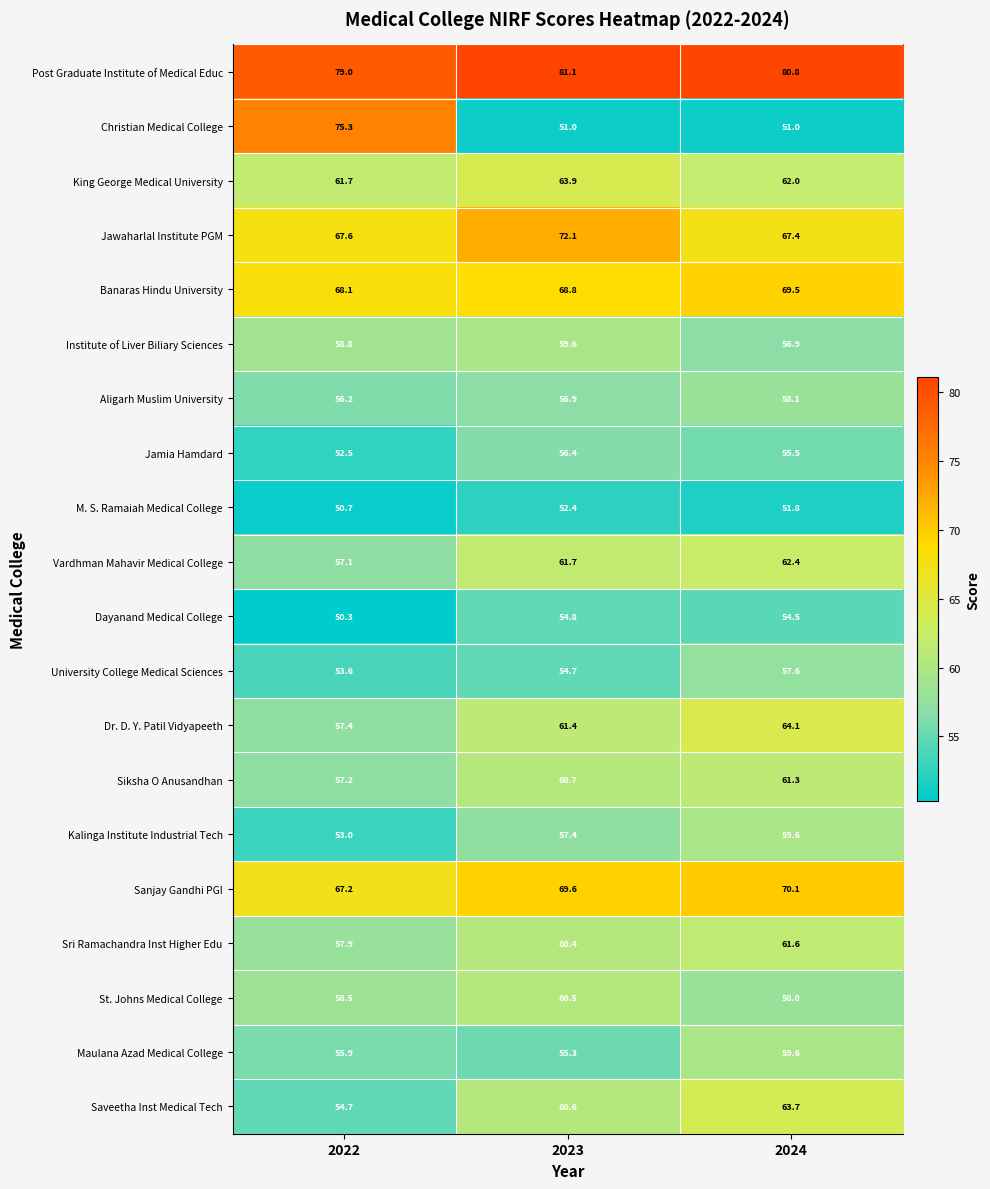

Is it true that M. S. Ramaiah Medical College equals 51.8 at 2024?

True